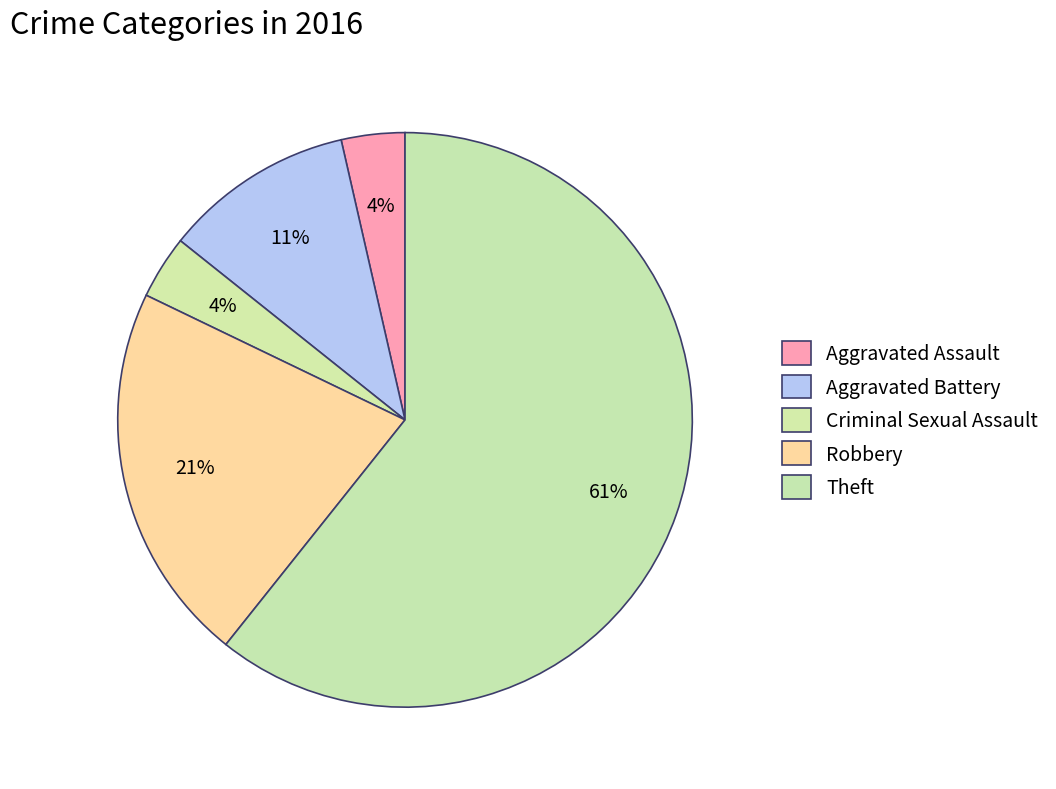

Which slice is the smallest?

Aggravated Assault